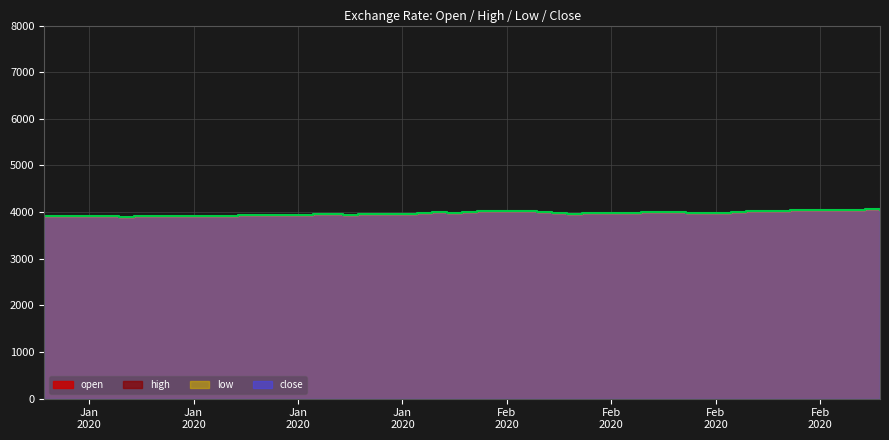

What is the average value of the close series?

3980.3